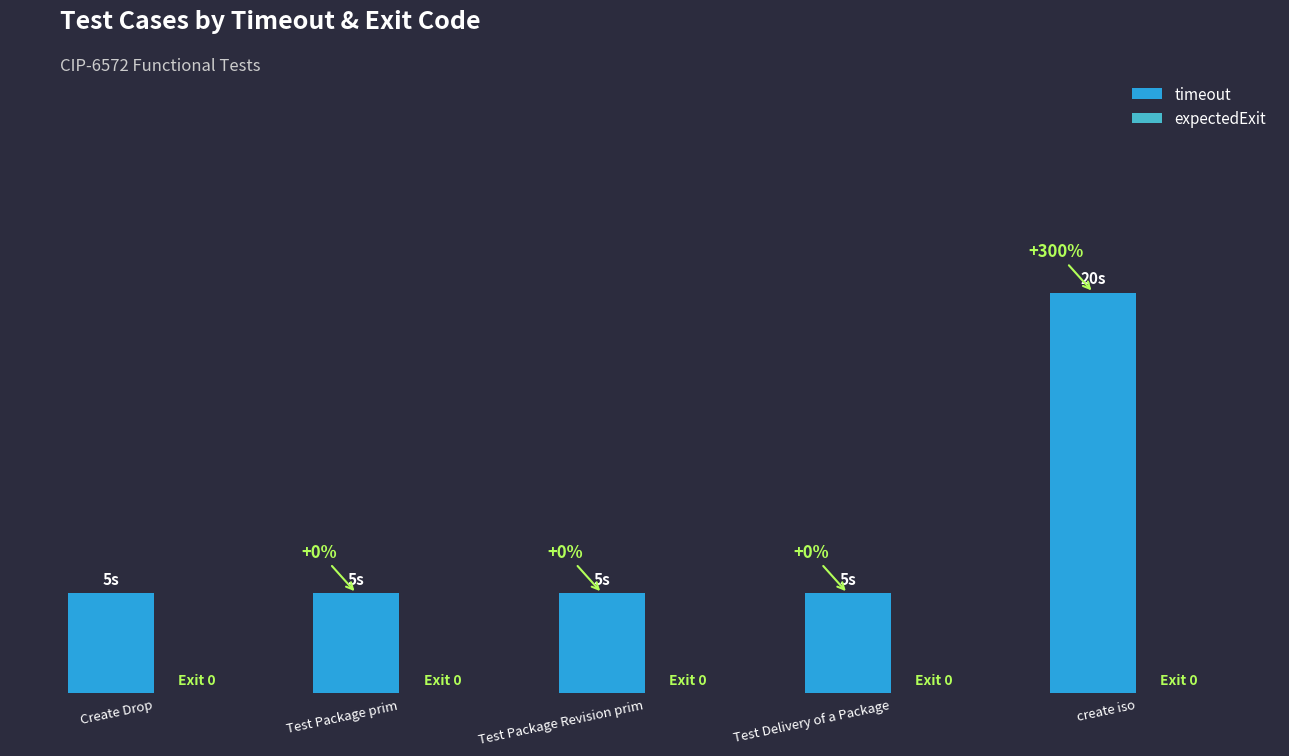

Are the bars horizontal?

No